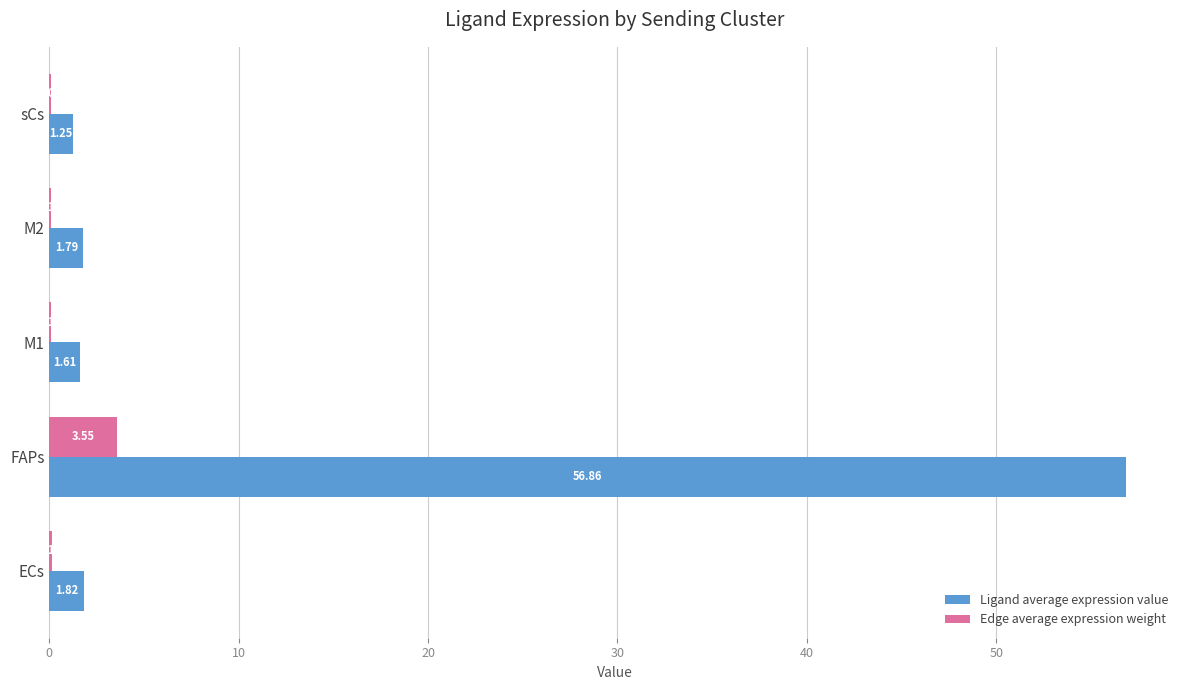

At which category is the sum across all series the highest?

FAPs